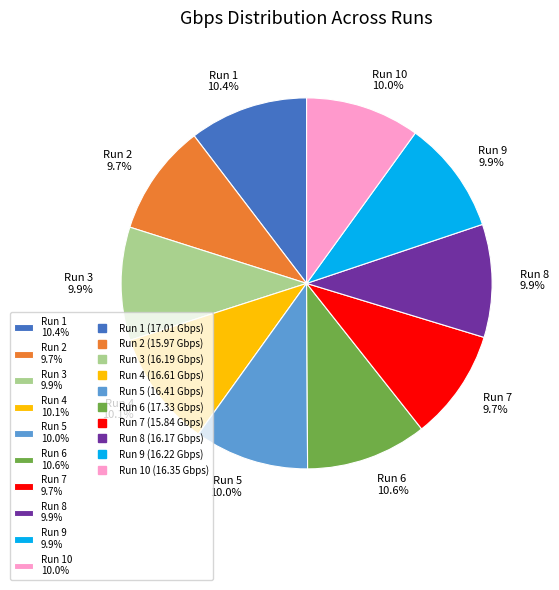

What portion of the pie excludes Run 7 9.7%?

90.3%